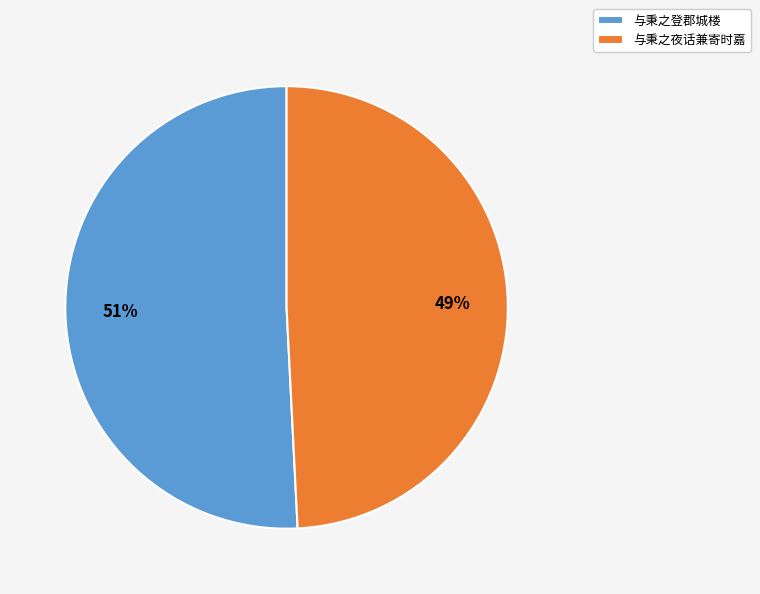

To the nearest percent, what portion does 与秉之夜话兼寄时嘉 represent?

49%